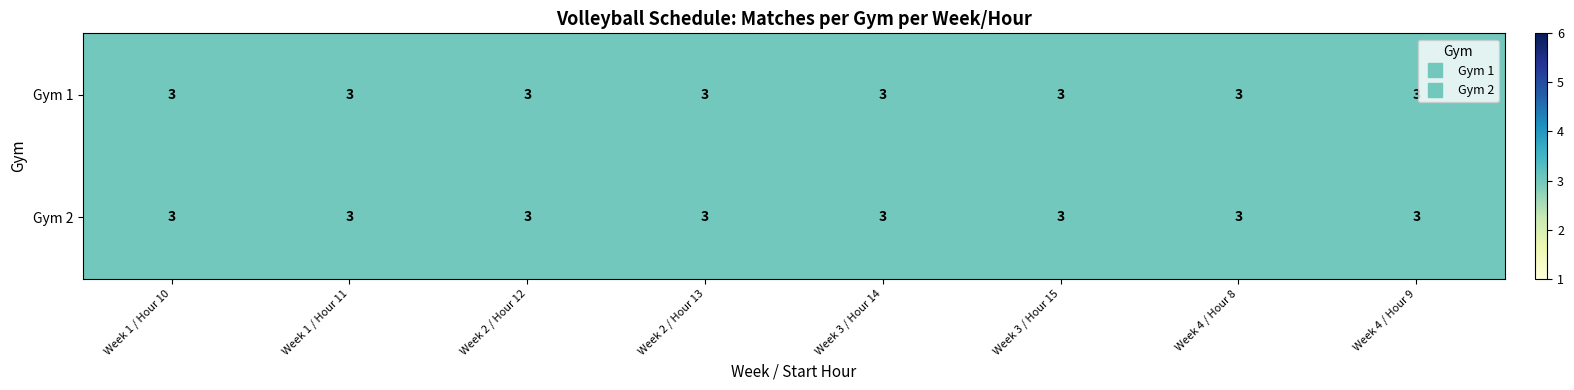

The value of 1 at 14 is 3. True or false?

True